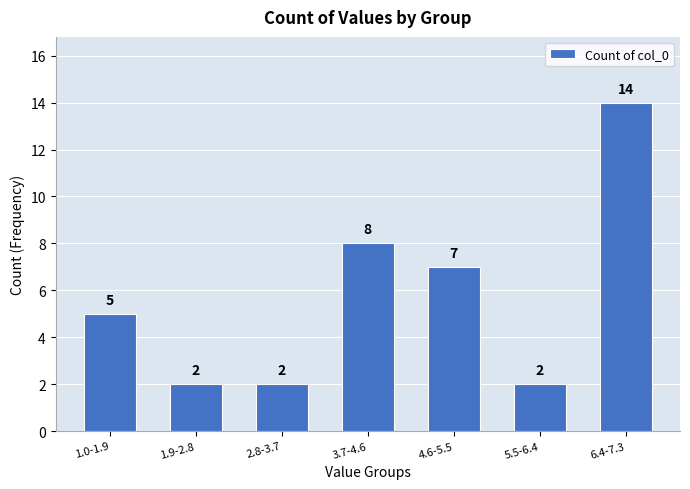

Reading left to right, what are all the values shown in this chart?

1.0-1.9=5	1.9-2.8=2	2.8-3.7=2	3.7-4.6=8	4.6-5.5=7	5.5-6.4=2	6.4-7.3=14